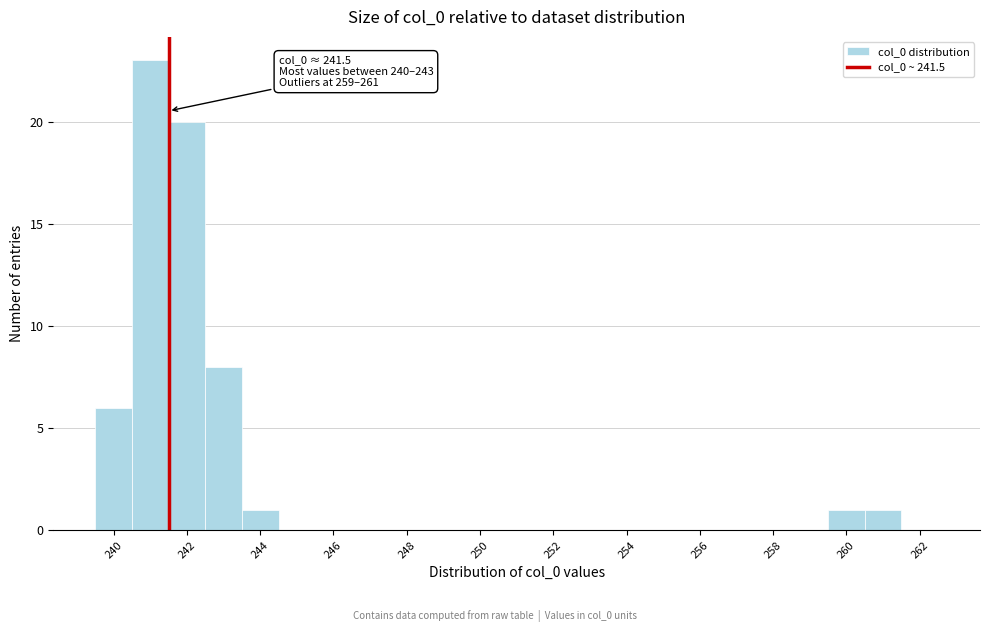

Over which range of the x-axis is the bar tallest?

240.5 to 241.5